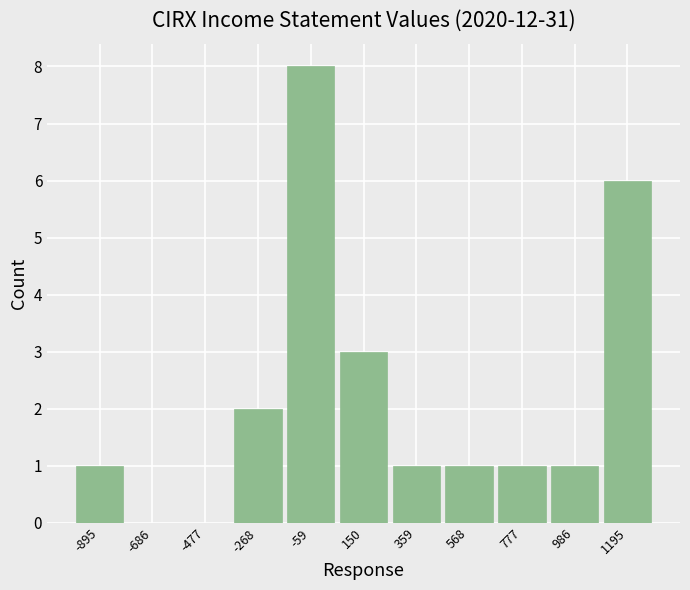

Over which range of the x-axis is the bar tallest?

-150 to 50